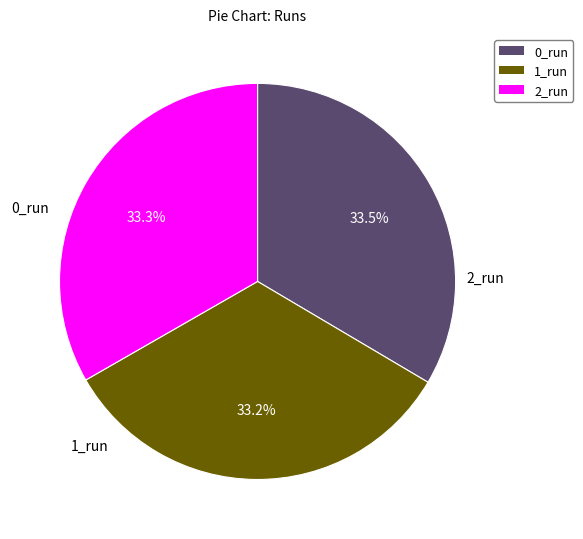

What is the ratio of the value at 2_run to the value at 1_run?

1.0